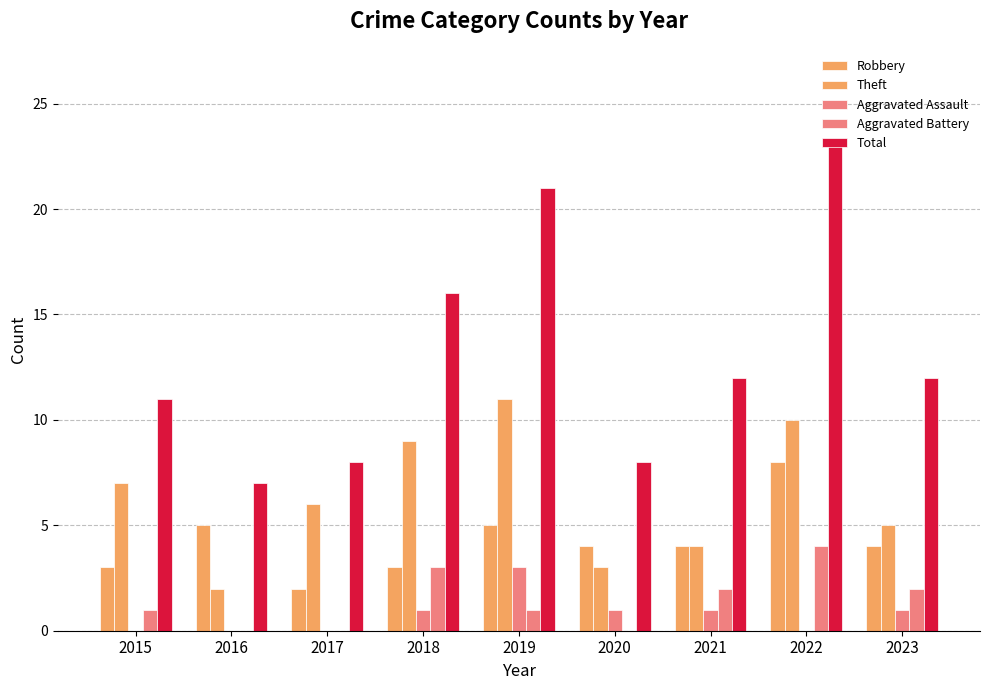

What is the average value of the Robbery series?

4